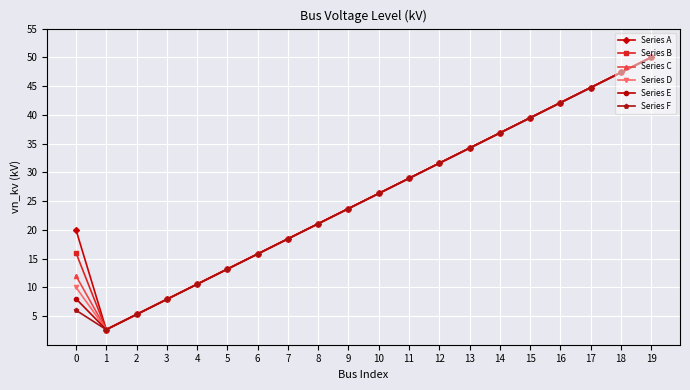

What is the total value across all series at 6?

94.7